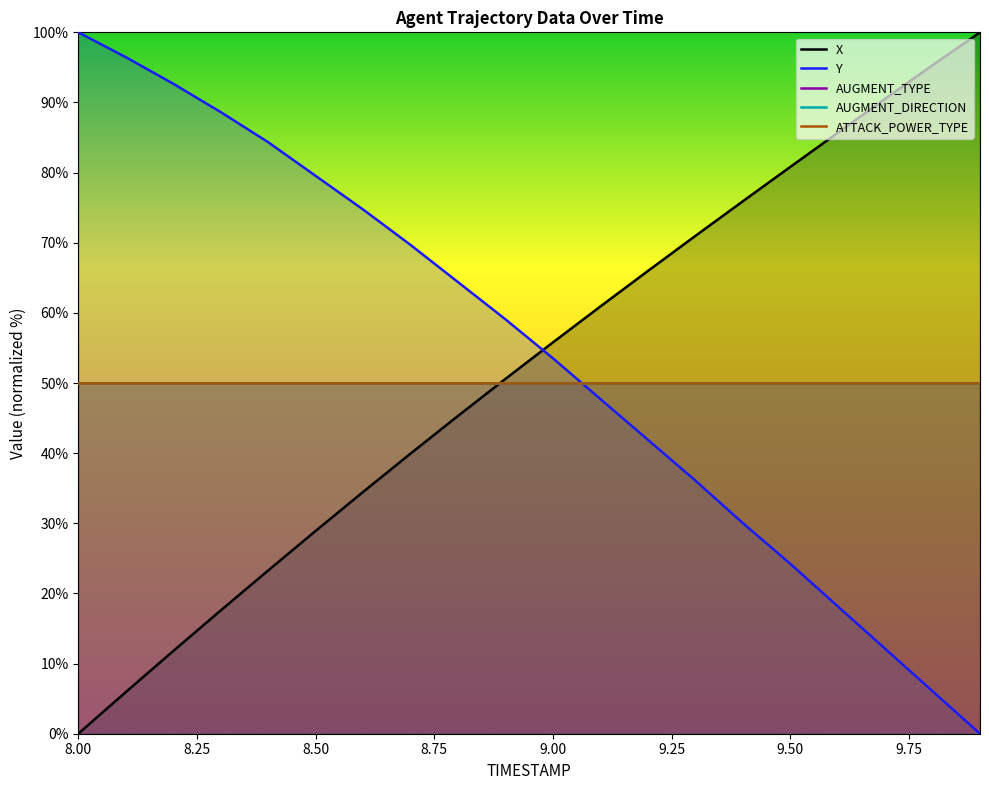

What is the maximum value shown in the chart?

100.0